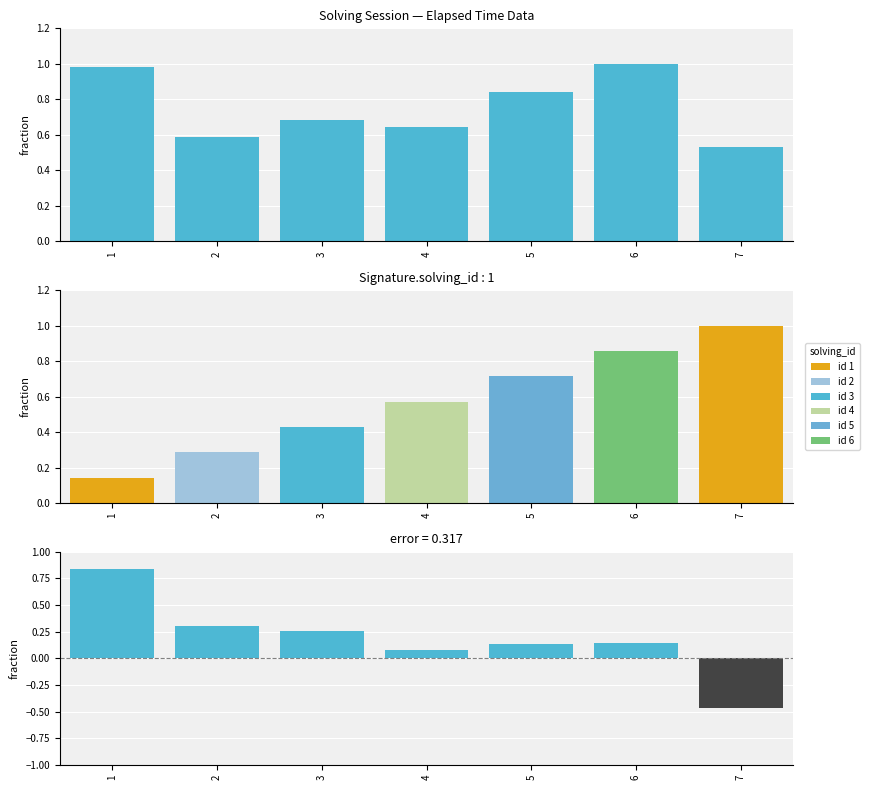

What is the difference between the second highest and minimum values in the diff (elapsed - solving) series?

0.8